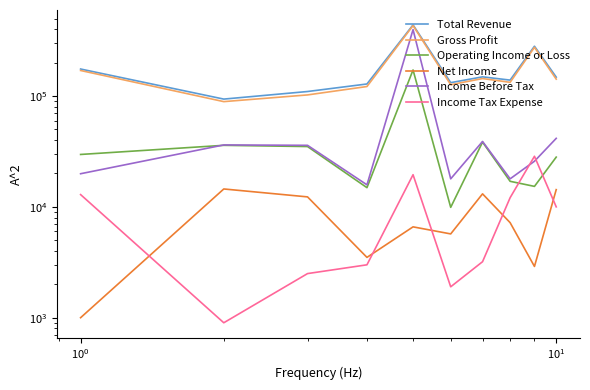

Reading left to right, transcribe all the data shown in this chart.

Total Revenue: 175200	93800	109800	128400	438200	132000	148900	139200	281300	148100
Gross Profit: 169900	89000	102300	121800	432100	126400	143700	132900	275000	142000
Operating Income or Loss: 29700	35900	35000	14900	171800	9900	38400	17000	15300	28100
Net Income: 1000	14500	12300	3500	6600	5700	13100	7200	2900	14300
Income Before Tax: 19900	36200	35900	15800	397300	17900	38900	17900	25800	41500
Income Tax Expense: 12900	900	2500	3000	19500	1900	3200	12100	28600	10000